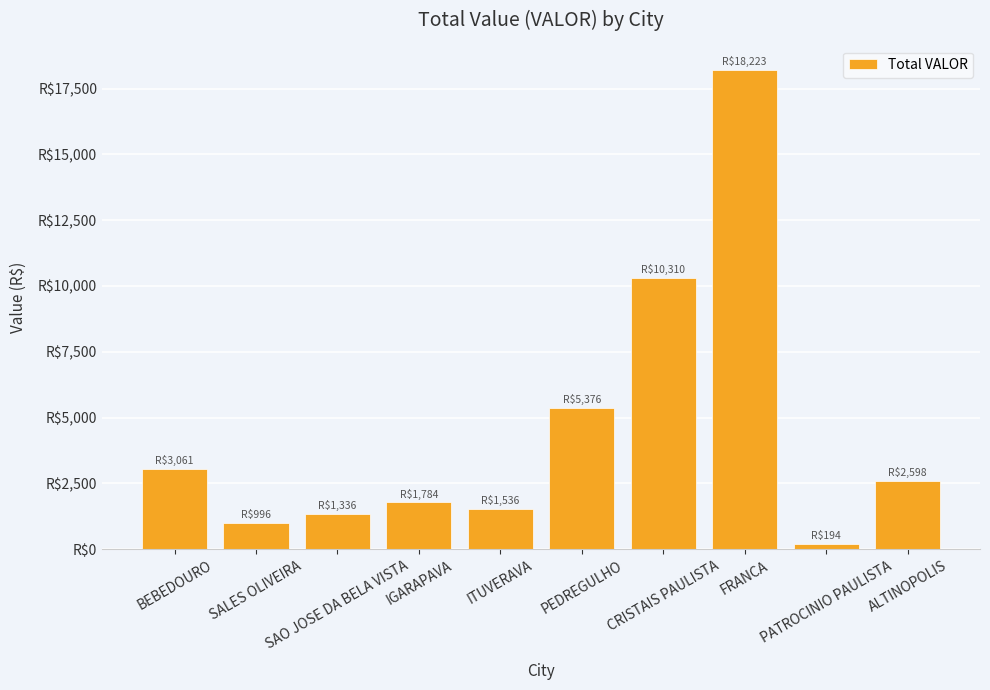

Rank the categories by value from lowest to highest.

PATROCINIO PAULISTA, SALES OLIVEIRA, SAO JOSE DA BELA VISTA, ITUVERAVA, IGARAPAVA, ALTINOPOLIS, BEBEDOURO, PEDREGULHO, CRISTAIS PAULISTA, FRANCA